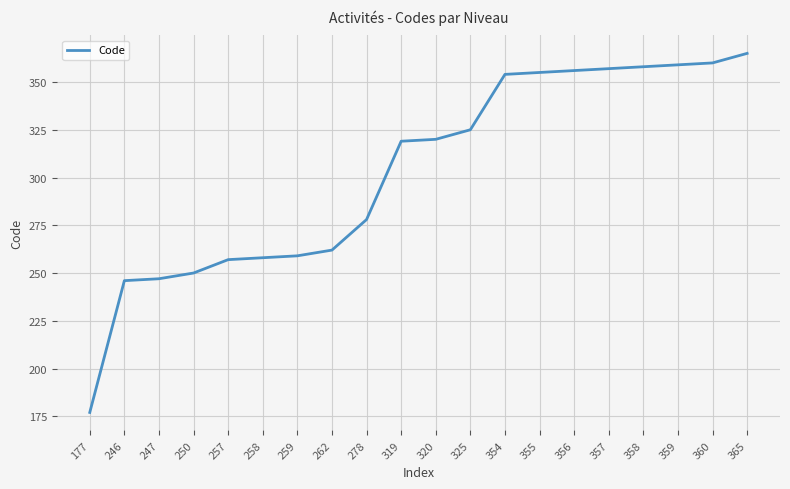

Approximately how many times larger is the value at 319 compared to 262?

1.2